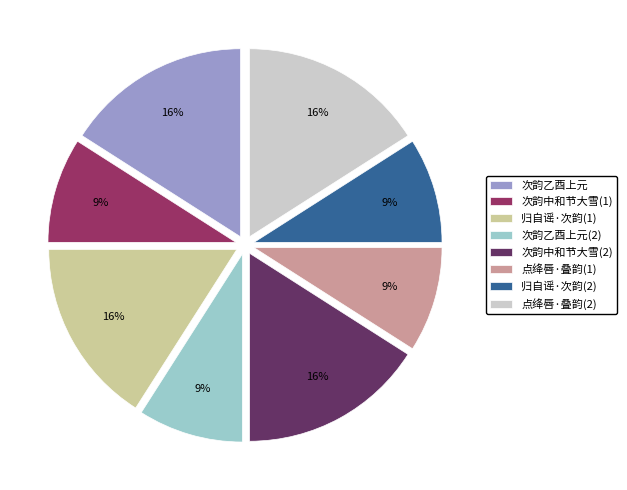

Combined, do 归自谣·次韵(1) and 次韵中和节大雪(2) account for over 50%?

No